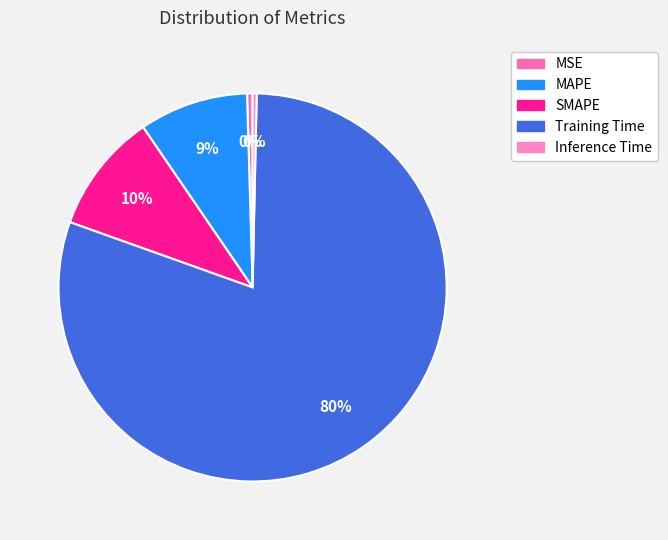

To the nearest percent, what is the difference between the Training Time and MSE slice percentages?

80%